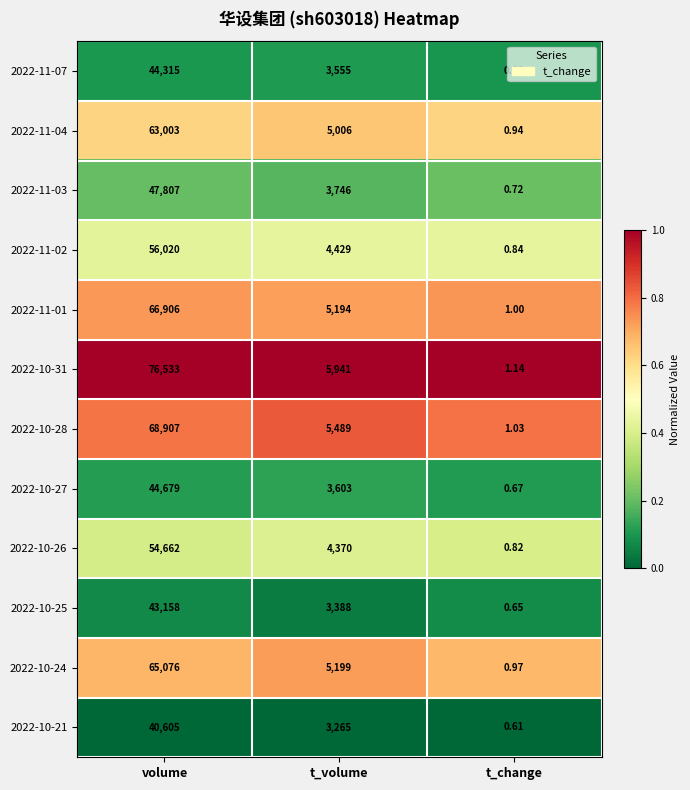

Rank the categories by 2022-10-25 value from lowest to highest.

t_change, t_volume, volume